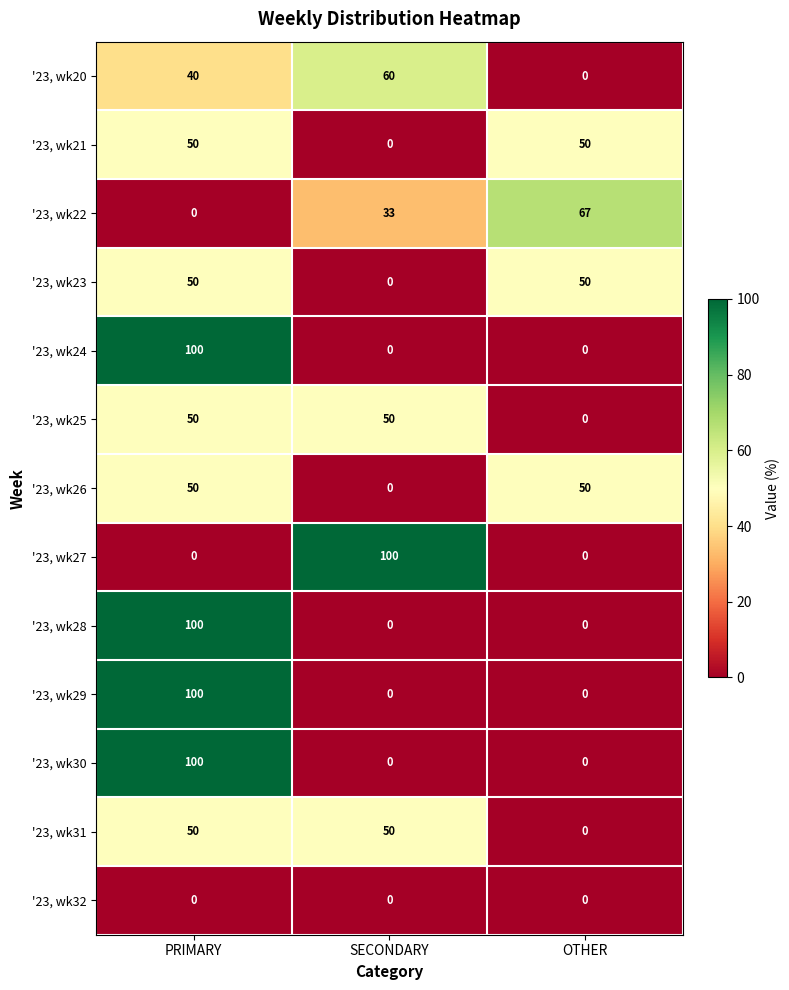

What is the maximum value for '23, wk25?

50